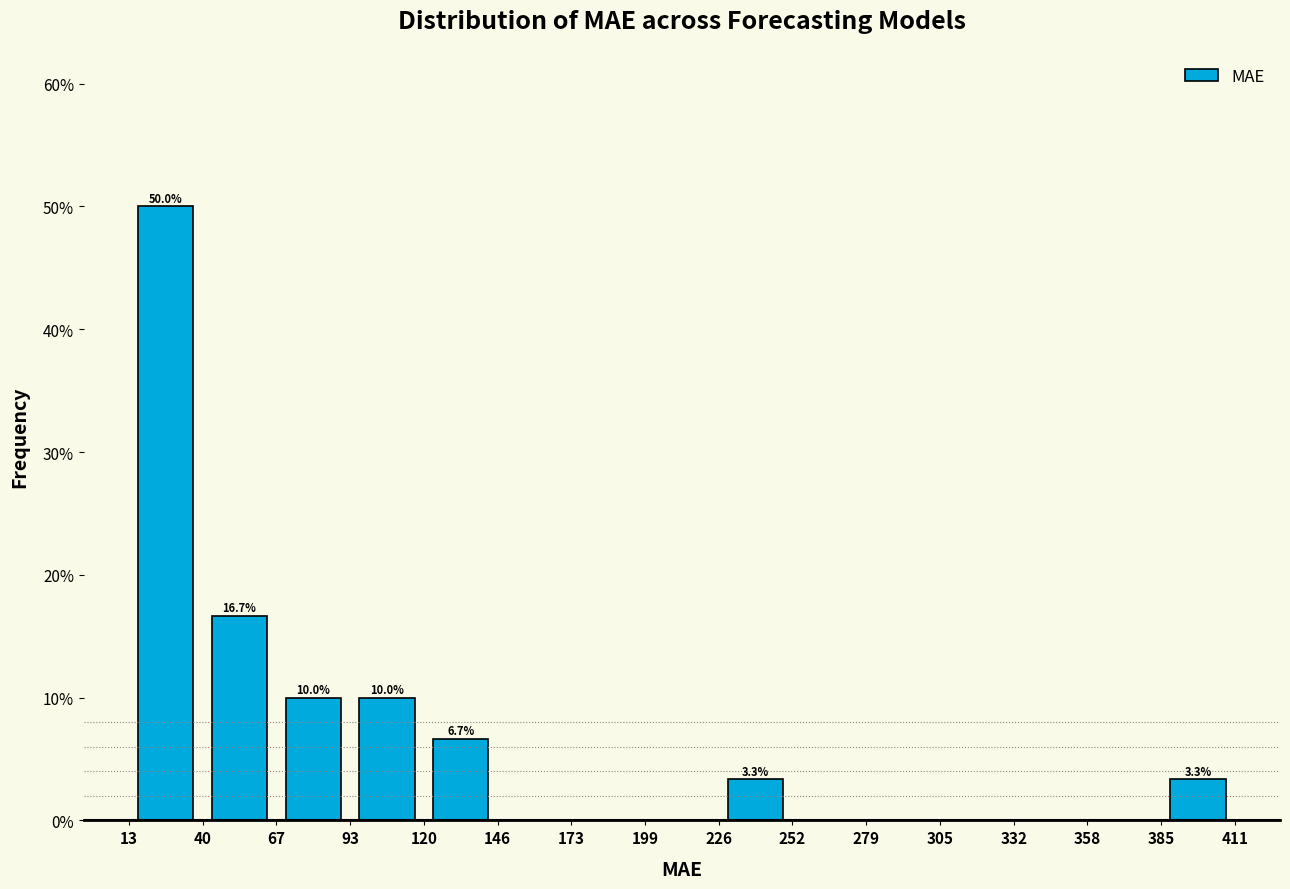

Which range on the x-axis has the tallest bar?

13 to 40